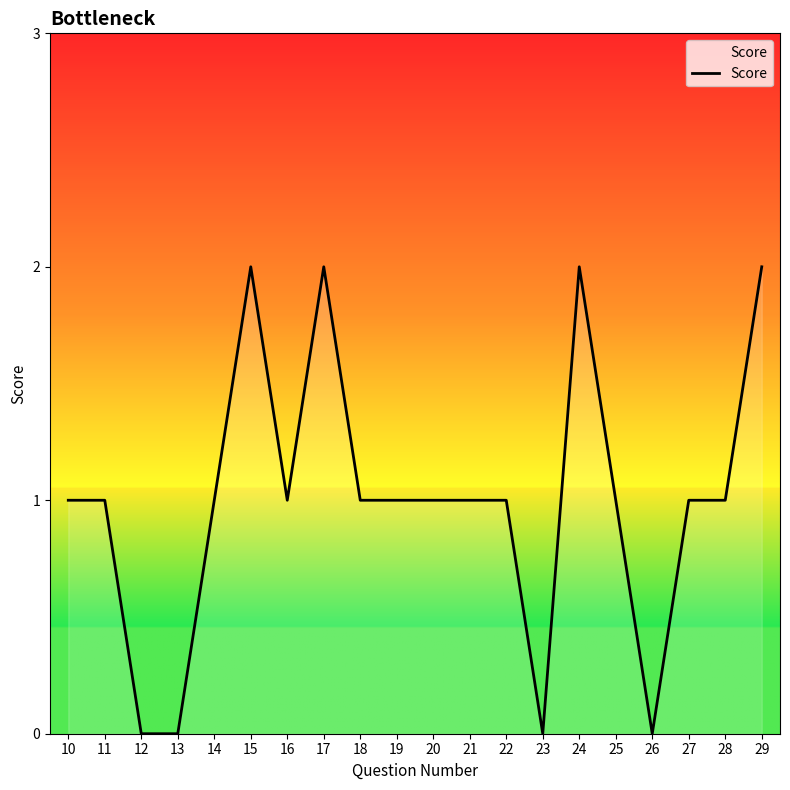

What is the change in value from 23 to 29?

+2